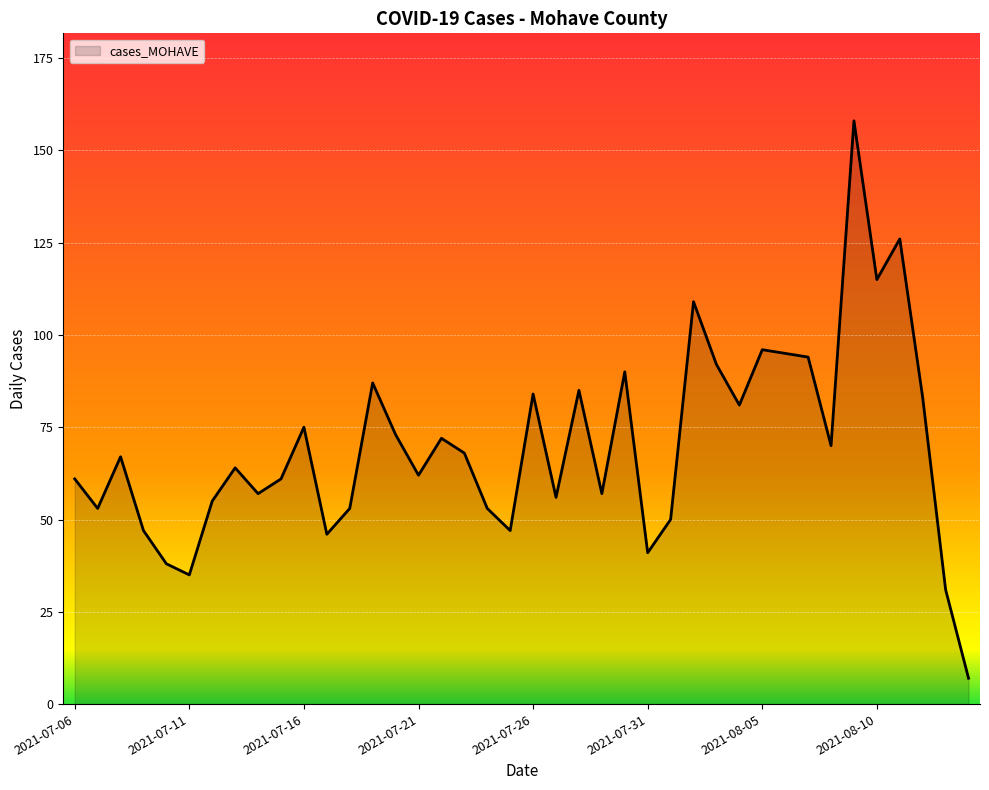

What is the smallest value displayed?

7